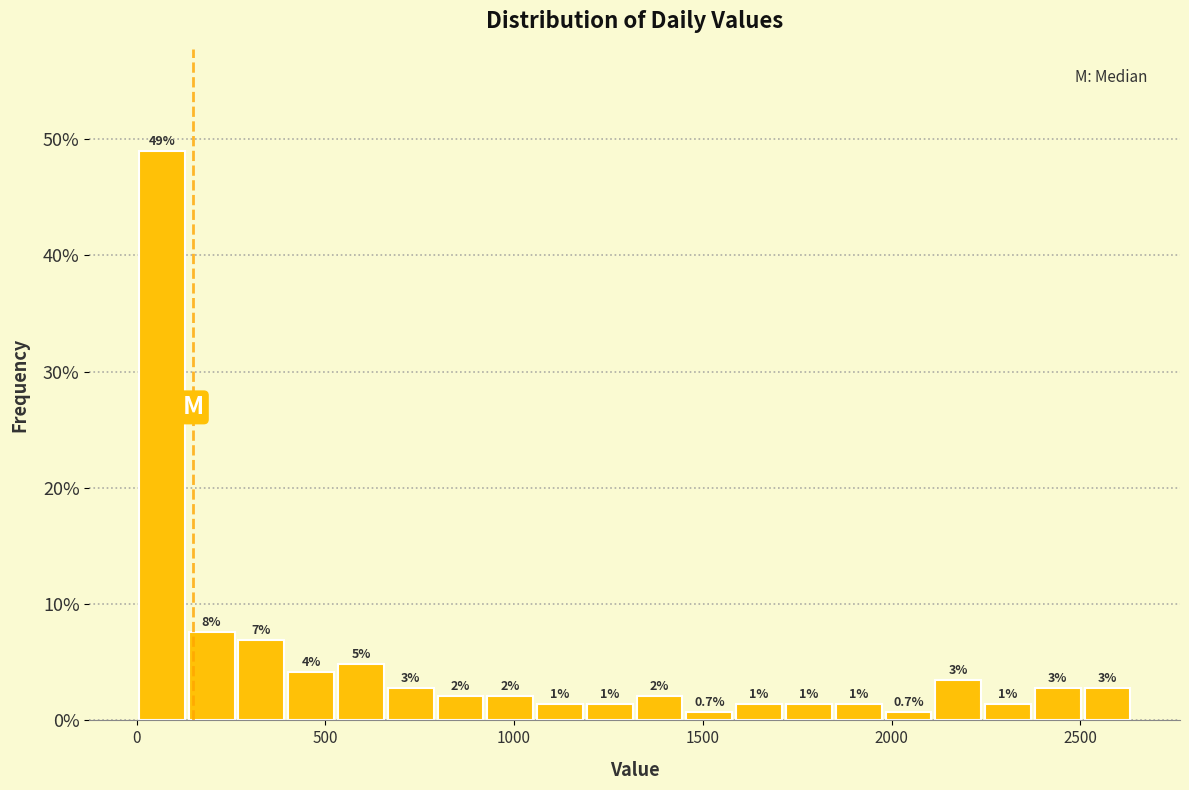

Read against the x-axis, roughly where is the centre of the tallest bar?

50